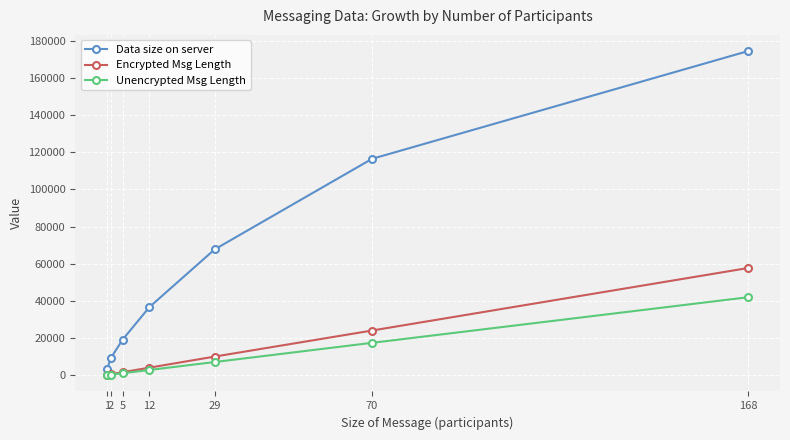

How many data points does each series have?

7